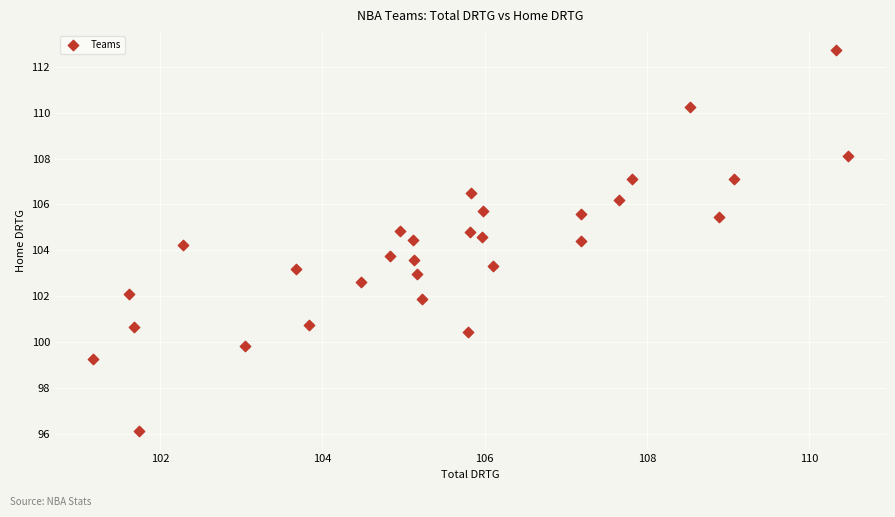

What is the range of X values (max minus min)?

9.3